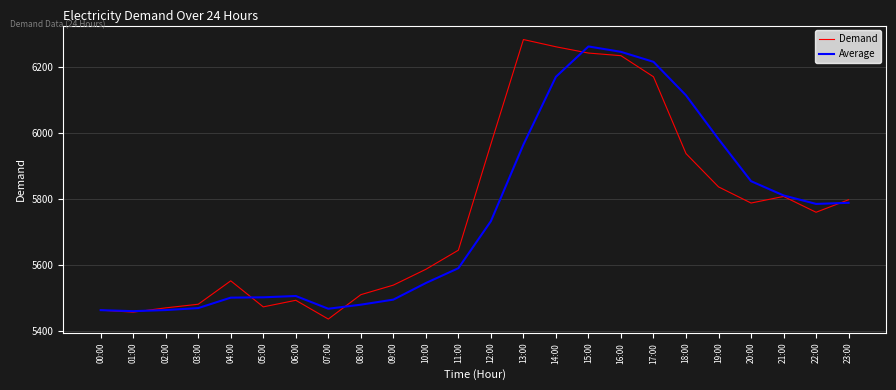

Which series has the largest range (max minus min)?

Demand